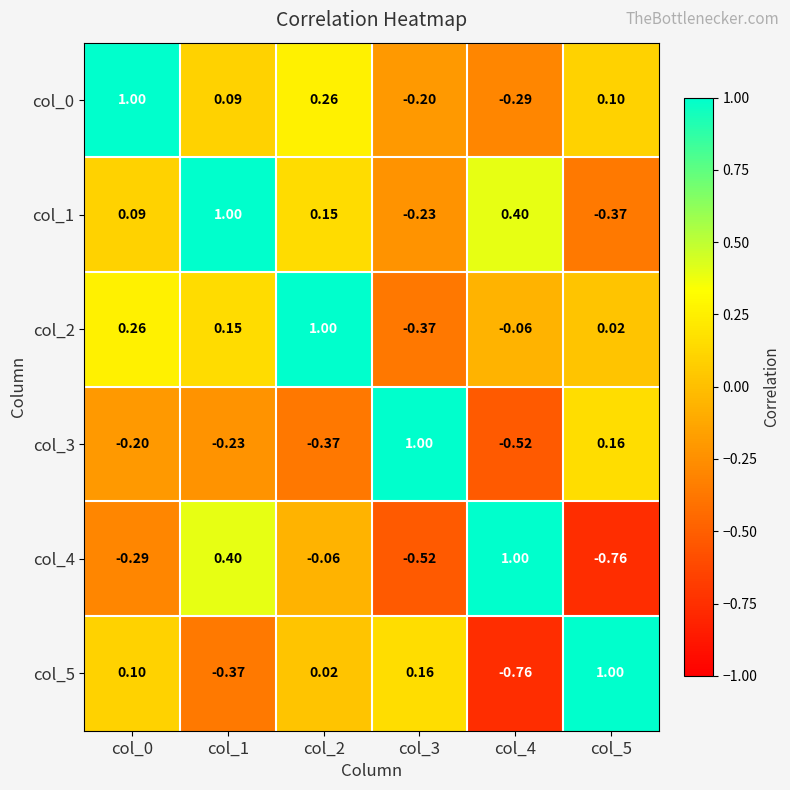

How many data points in col_4 are less than 0?

4